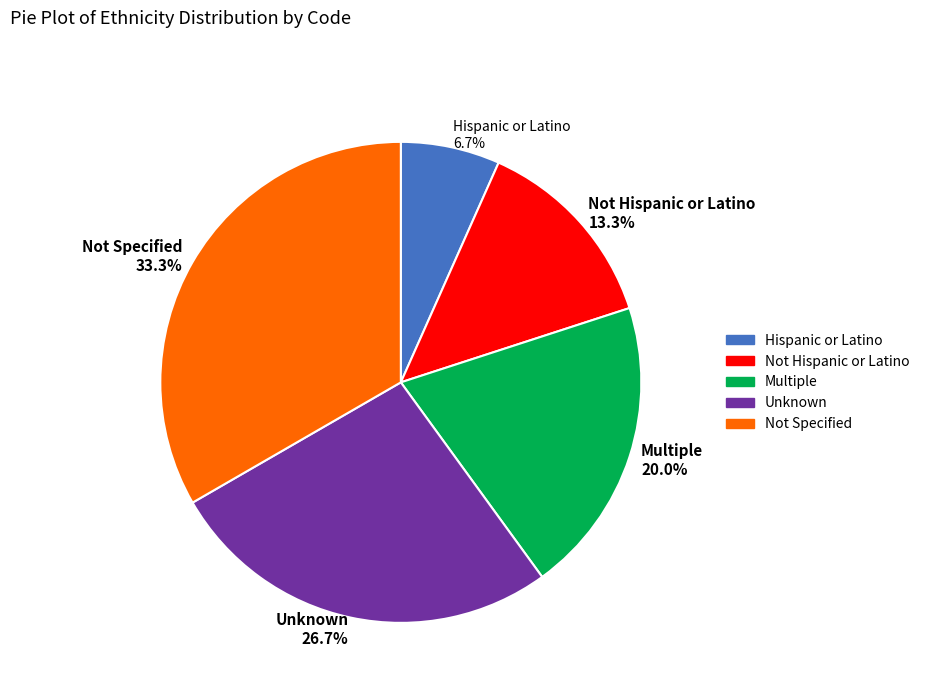

Does any single category account for the majority?

No